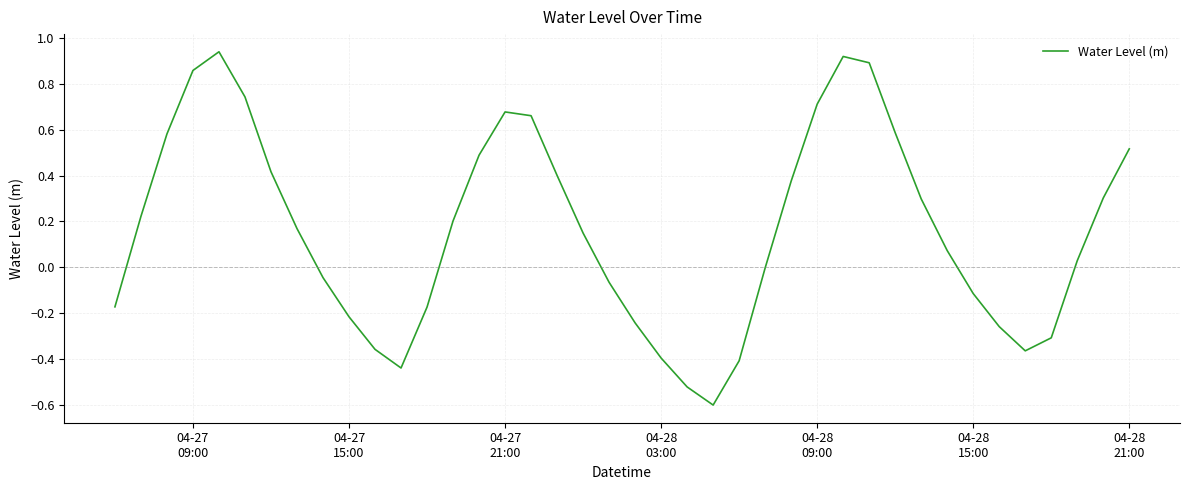

What is the difference between the maximum and minimum values?

1.5